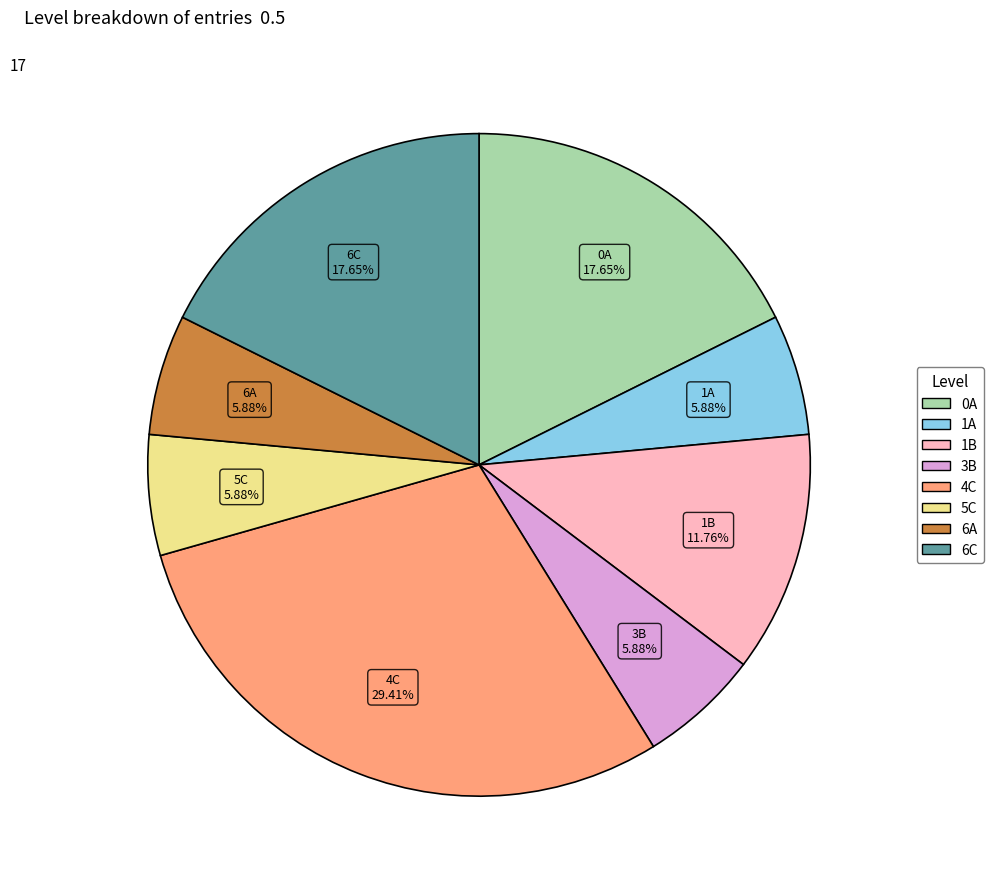

Is there any slice that represents more than half of the pie?

No